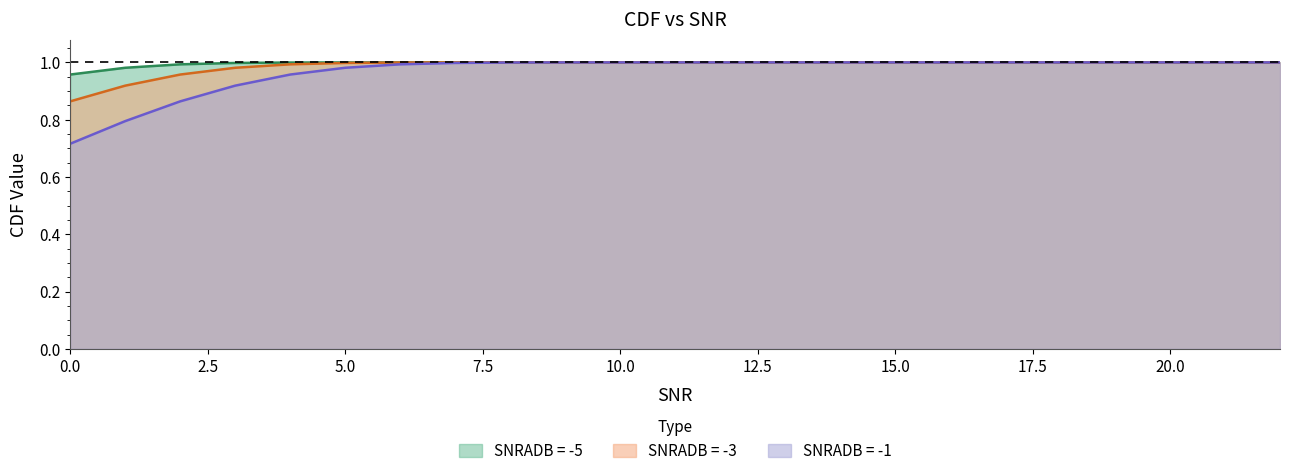

What are all the series names shown in the legend?

SNRADB = -5, SNRADB = -3, SNRADB = -1